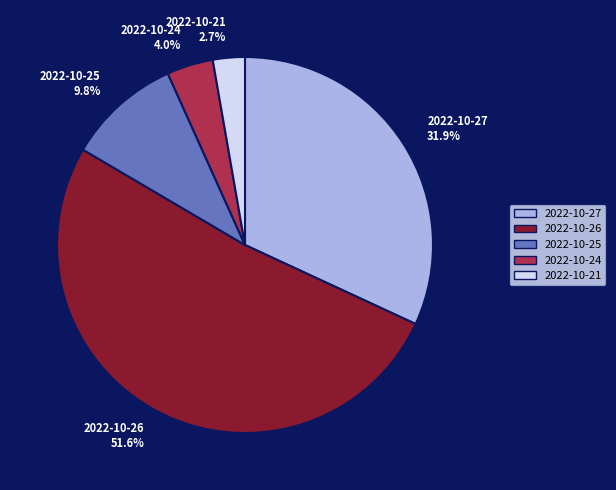

To the nearest percent, what portion does 2022-10-21 represent?

3%